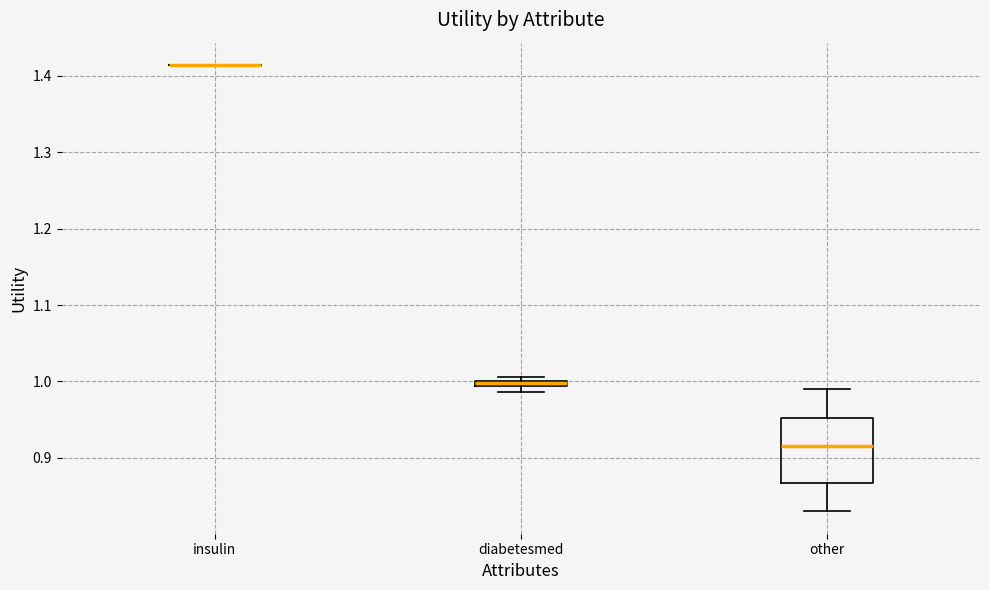

Where is the lower edge of the box for diabetesmed on the y-axis? The values are not printed on the chart, so give them approximately, as read against the axis.

0.99